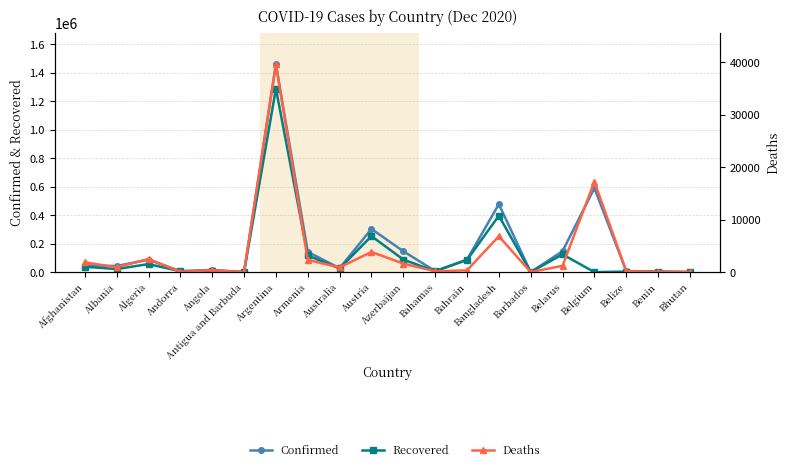

What is the approximate value of Deaths at Barbados?

7